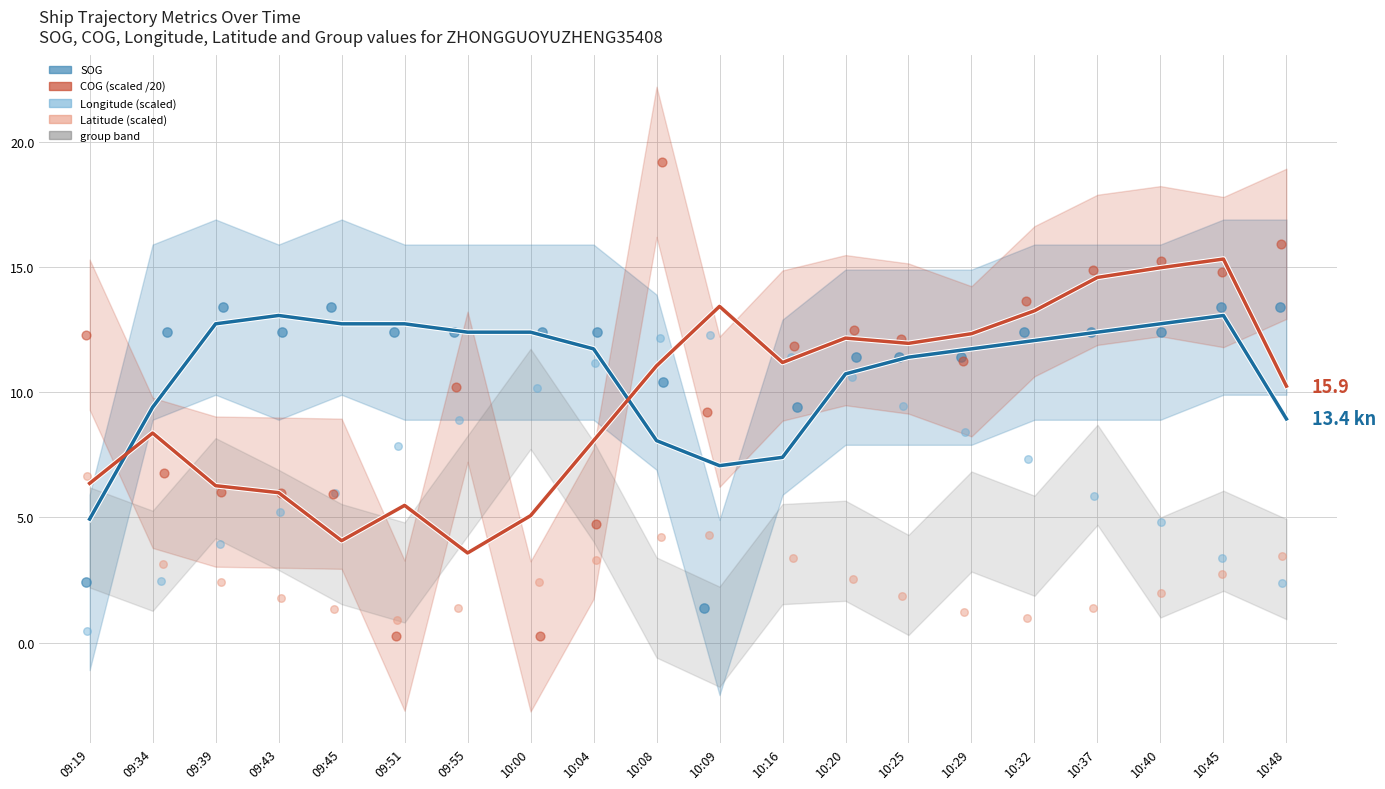

Which series has the widest spread of Y values?

COG (scaled)